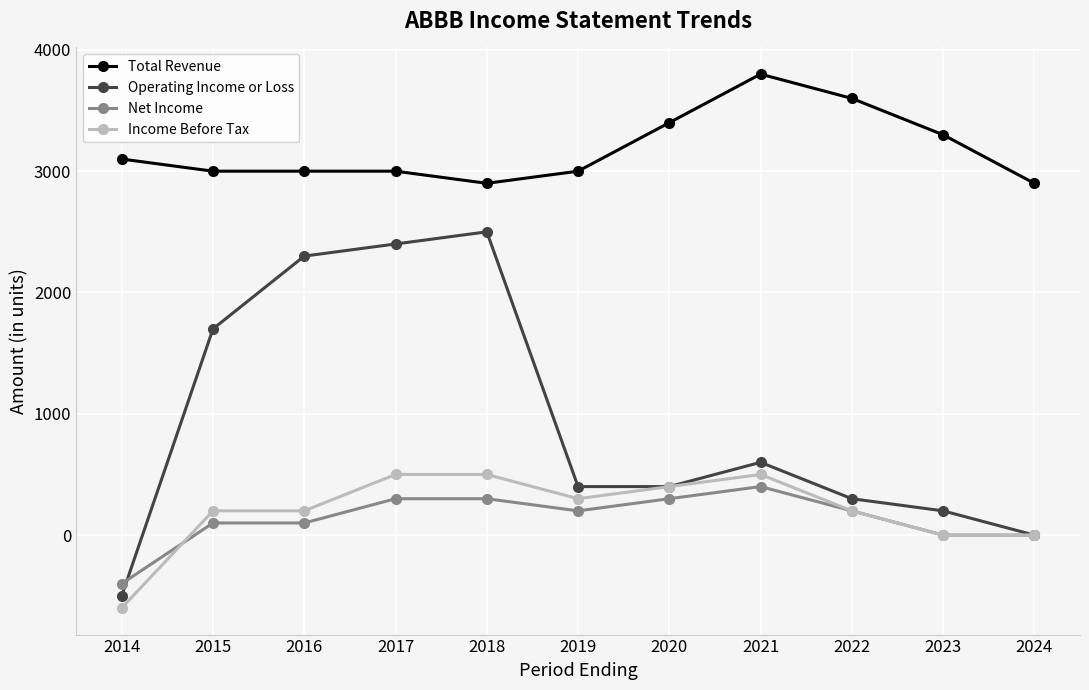

At how many categories does at least one series exceed 1108?

11